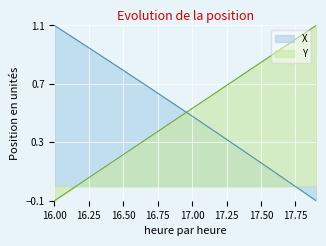

How many negative values does the X series have?

2